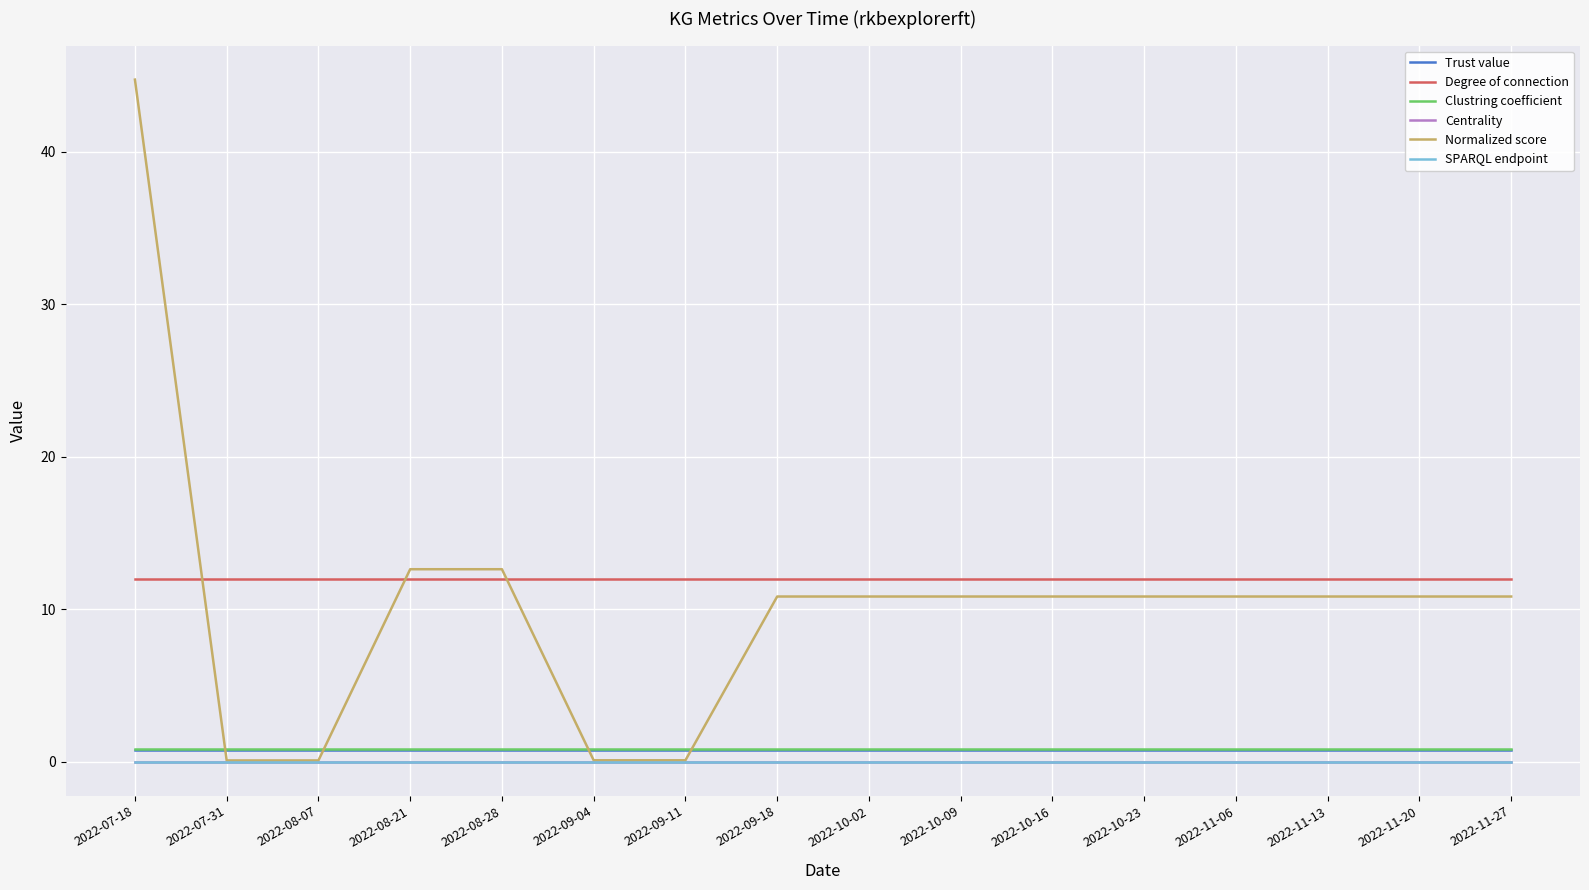

True or false: SPARQL endpoint and Trust value intersect in this chart.

False